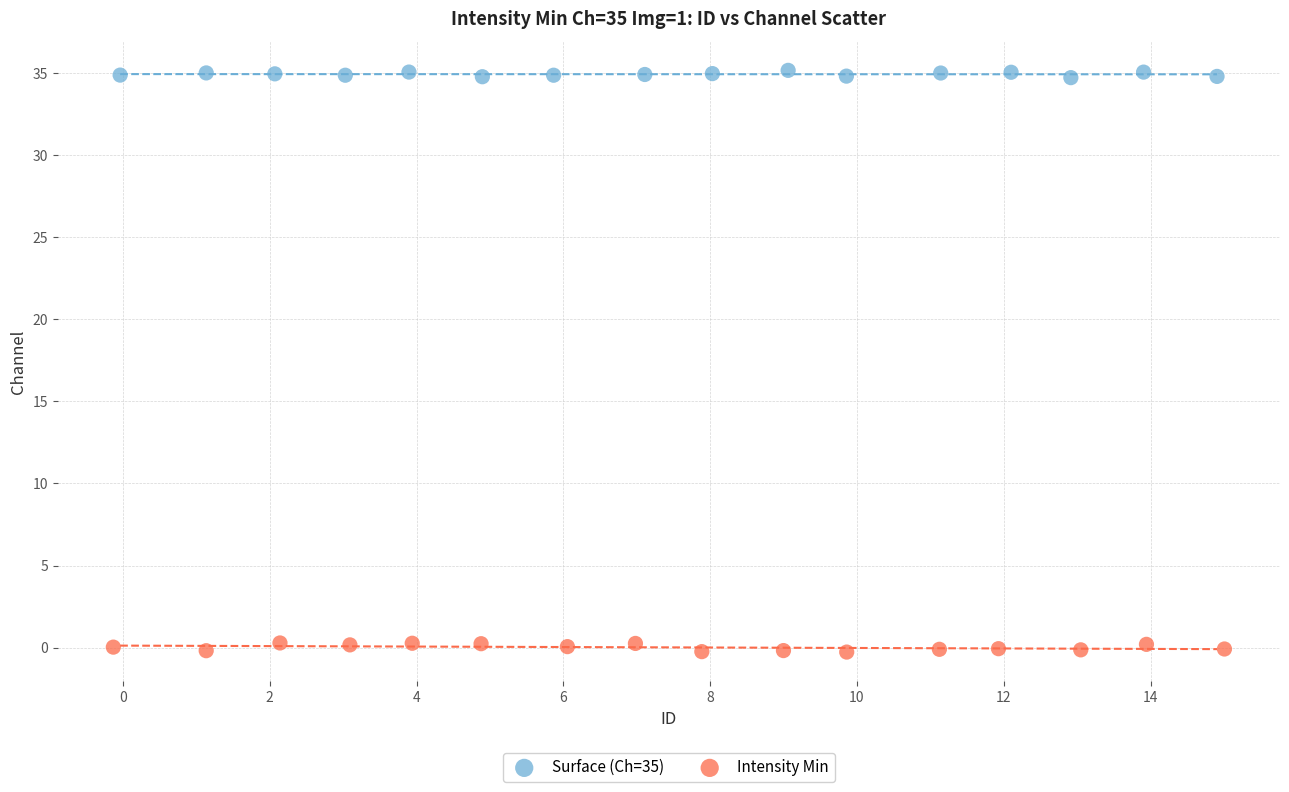

Which series contains the highest Y value?

Surface (Ch=35)